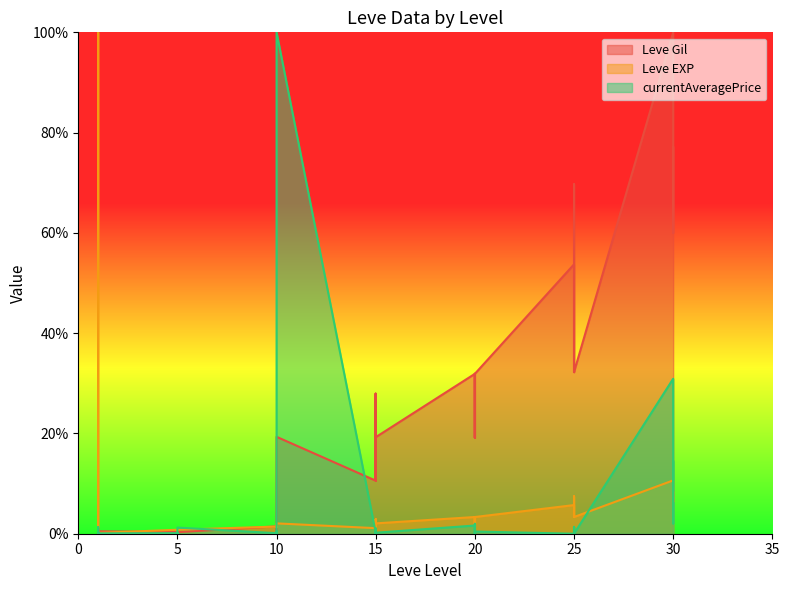

Where is the first local minimum for Leve Gil?

1